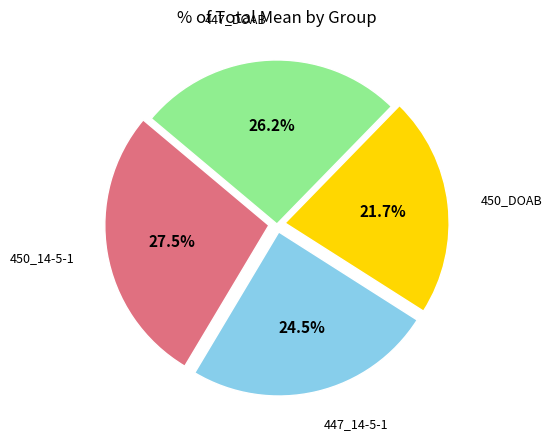

Is there any slice that represents more than half of the pie?

No